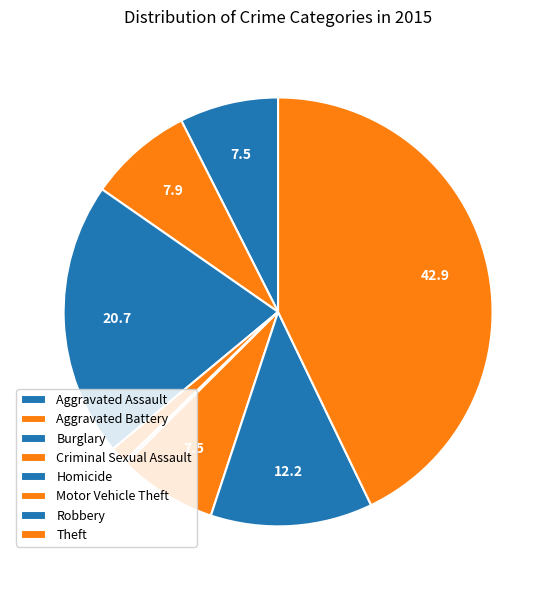

Does any single category account for the majority?

No